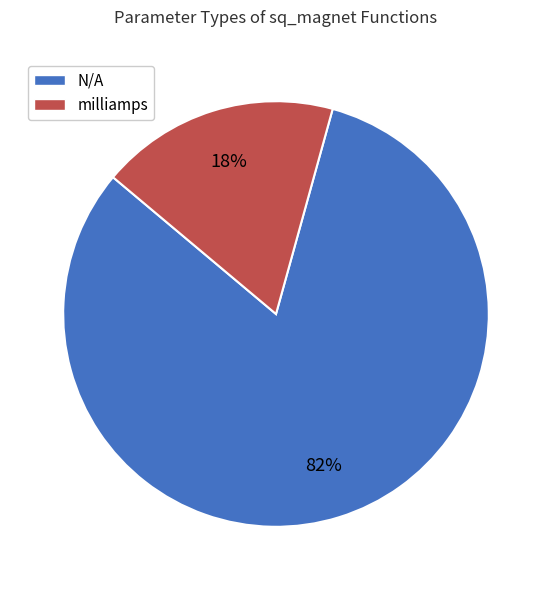

How many slices are in this pie chart?

2